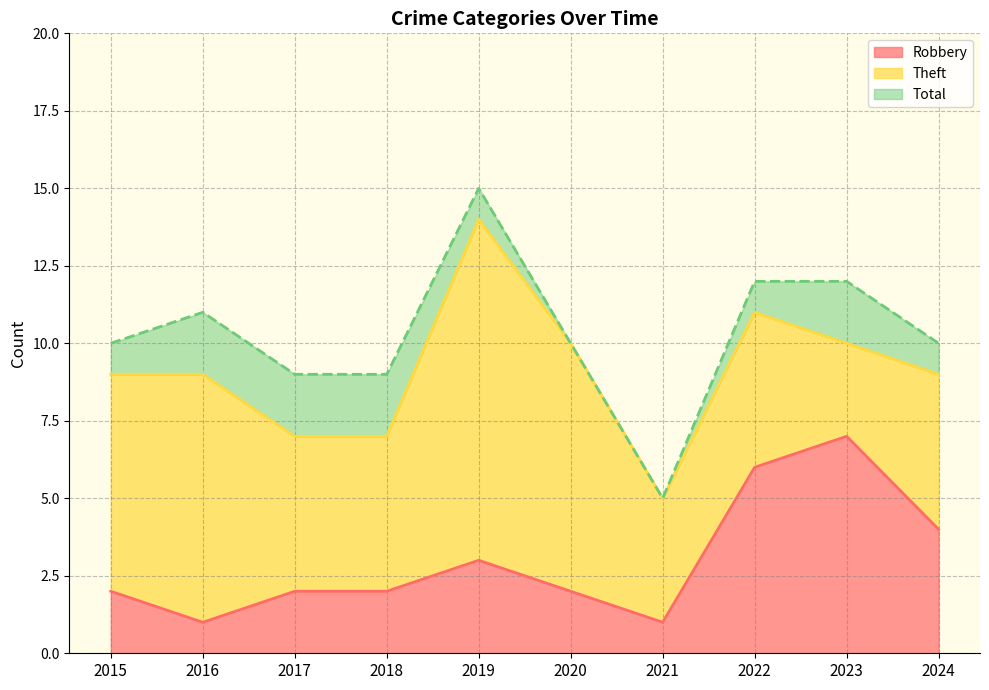

What is the approximate value of Total at 2016?

11